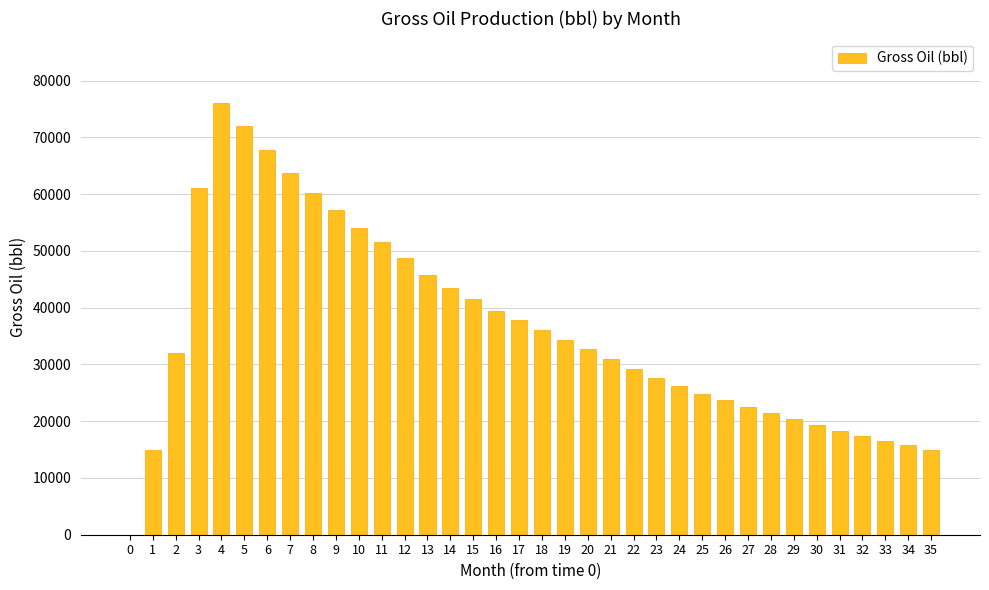

What is the sum of all values?

1298805